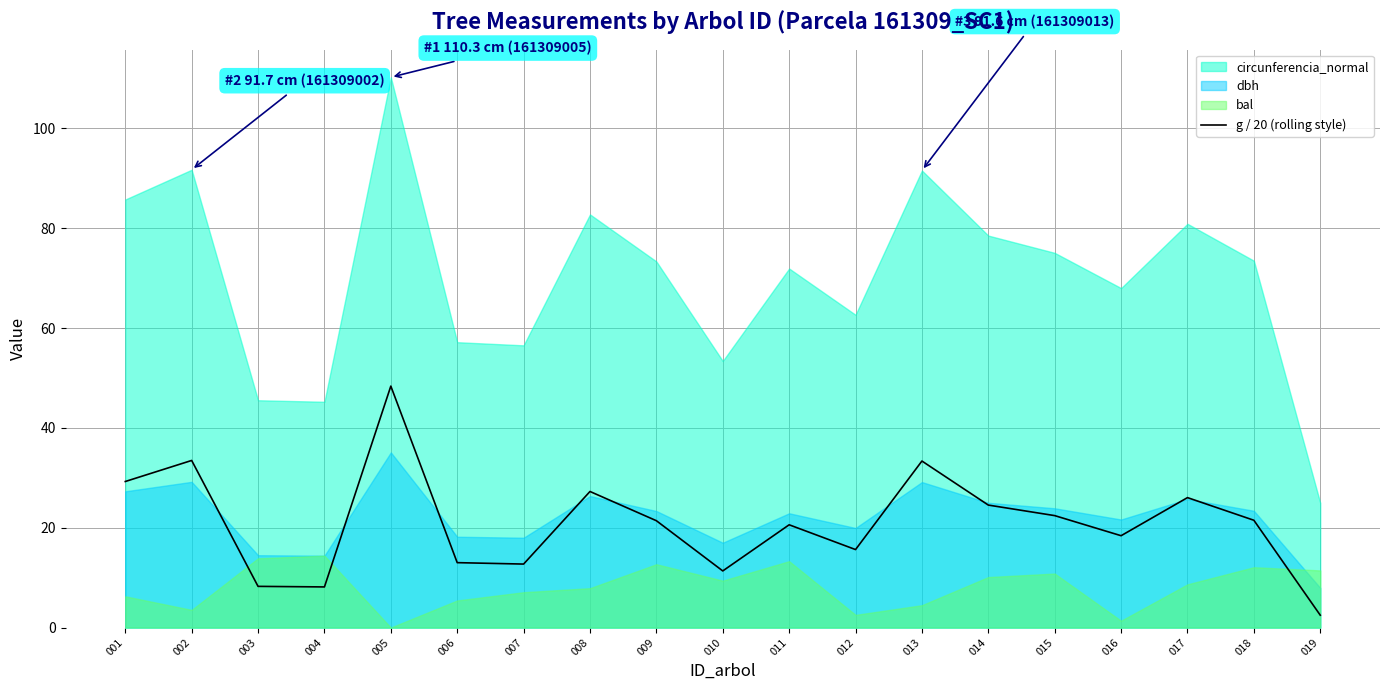

At which label is the value closest to 25?

014